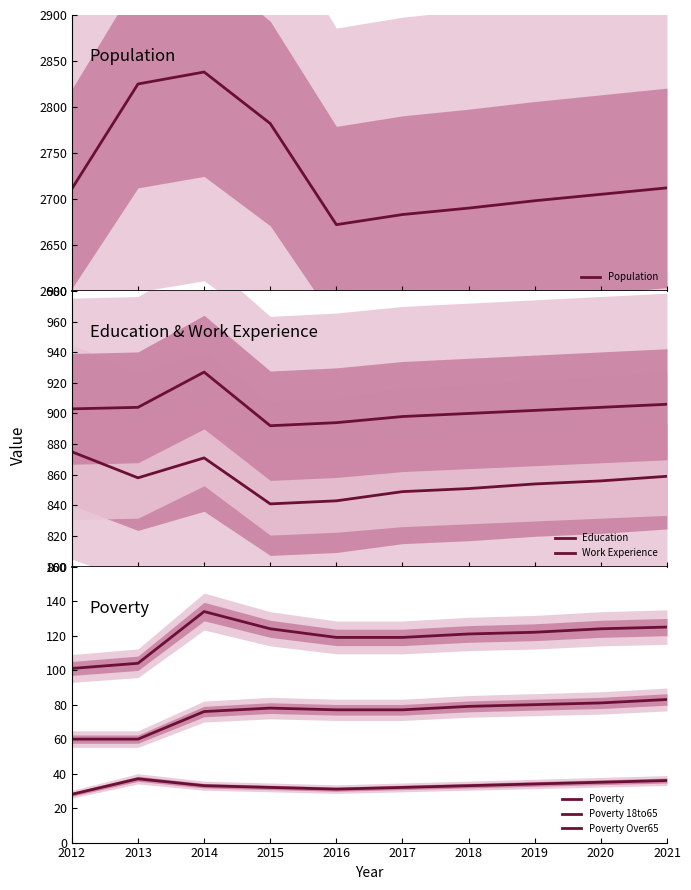

Reading left to right, transcribe all the data shown in this chart.

Population: 2012=2711	2013=2825	2014=2838	2015=2782	2016=2672	2017=2683	2018=2690	2019=2698	2020=2705	2021=2712
Education: 2012=875	2013=858	2014=871	2015=841	2016=843	2017=849	2018=851	2019=854	2020=856	2021=859
Work Experience: 2012=903	2013=904	2014=927	2015=892	2016=894	2017=898	2018=900	2019=902	2020=904	2021=906
Poverty: 2012=101	2013=104	2014=134	2015=124	2016=119	2017=119	2018=121	2019=122	2020=124	2021=125
Poverty 18to65: 2012=60	2013=60	2014=76	2015=78	2016=77	2017=77	2018=79	2019=80	2020=81	2021=83
Poverty Over65: 2012=28	2013=37	2014=33	2015=32	2016=31	2017=32	2018=33	2019=34	2020=35	2021=36